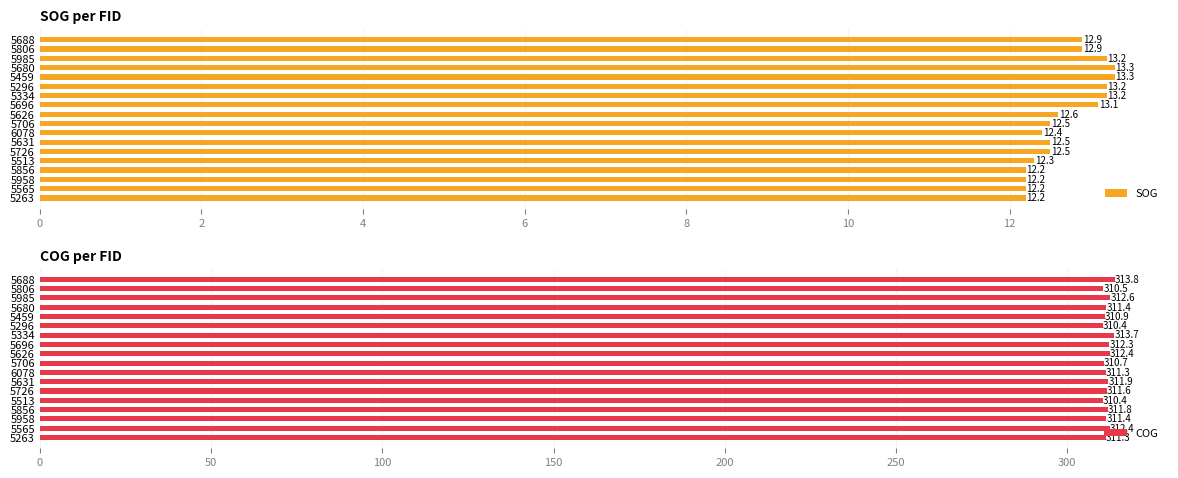

What is the minimum value for SOG?

12.2